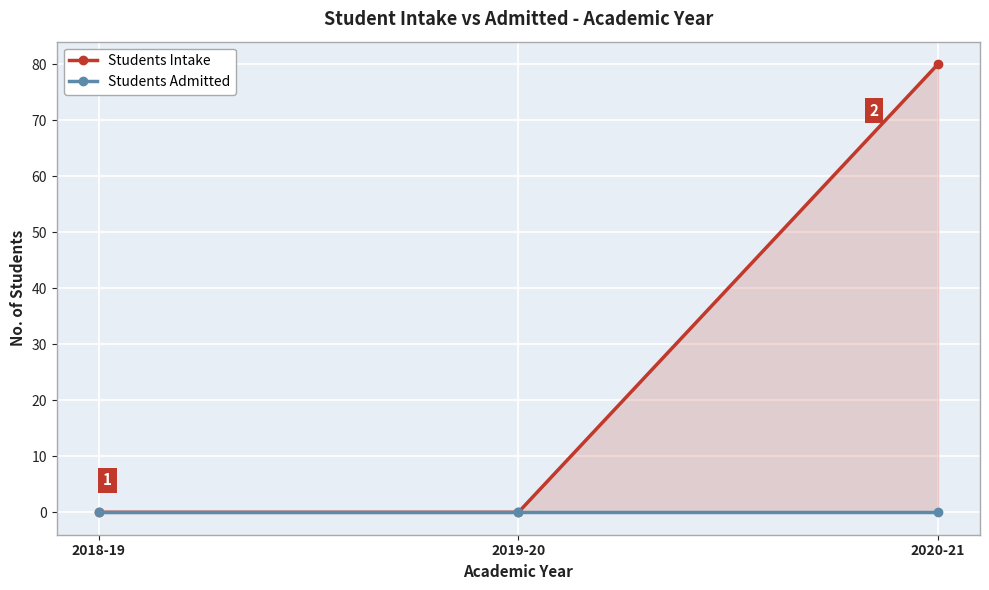

Which series has the largest total across all categories?

Students Intake